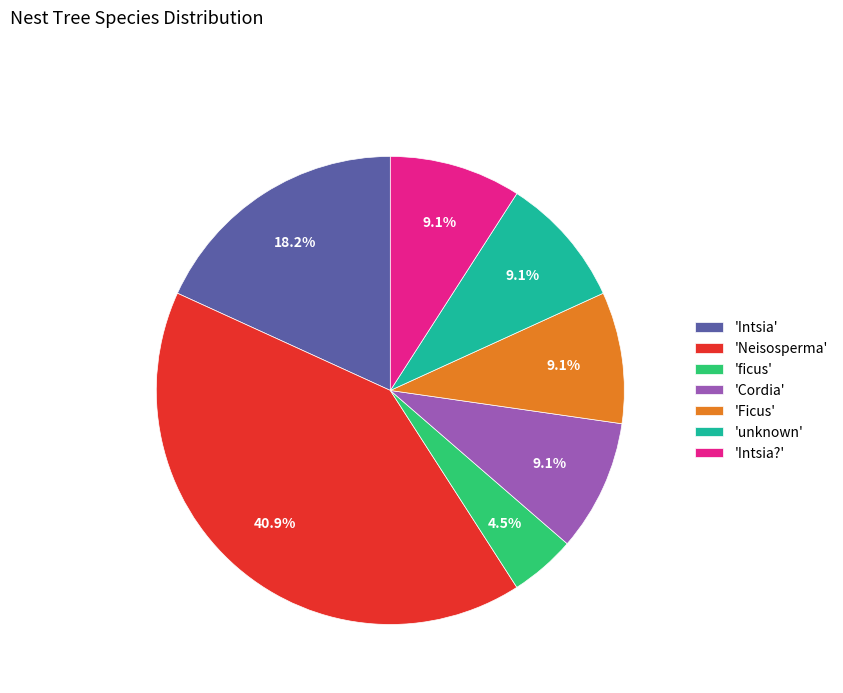

Count the number of slices in the pie.

7